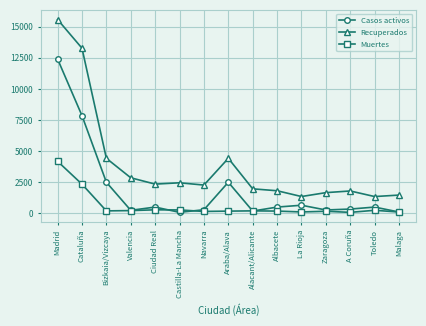

How many lines are shown in the chart?

3